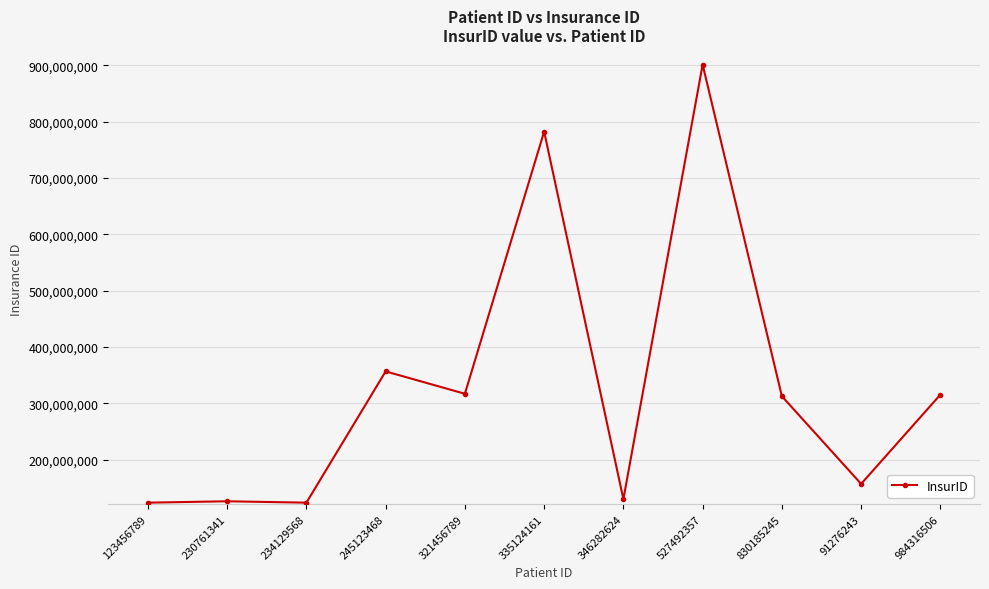

True or false: there are more than 2 points higher than both neighbors.

True